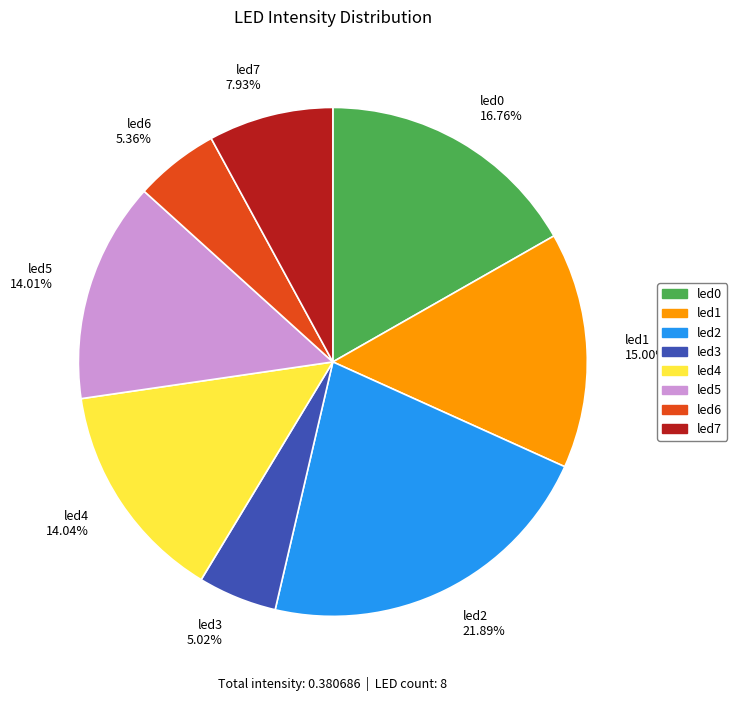

What percentage is NOT represented by led5?

86.0%